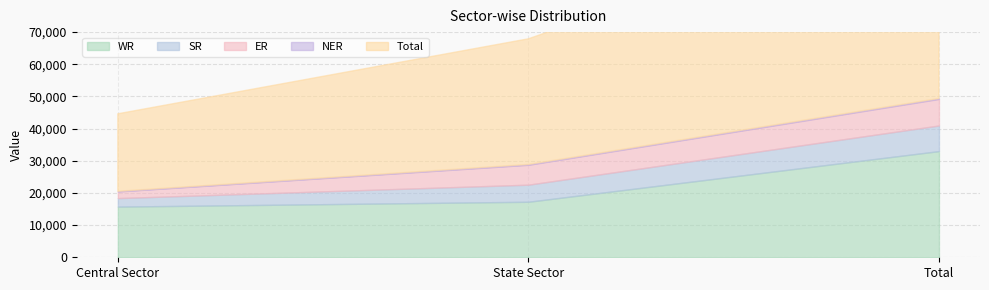

What is the minimum value shown in the chart?

51